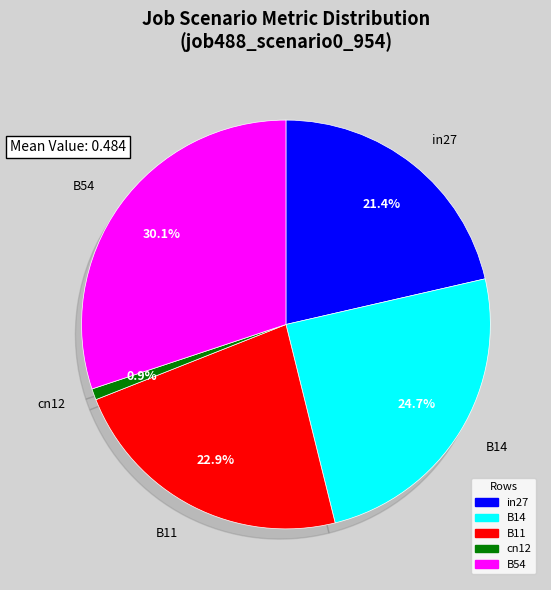

To the nearest percent, what percentage of the pie is cn12?

1%